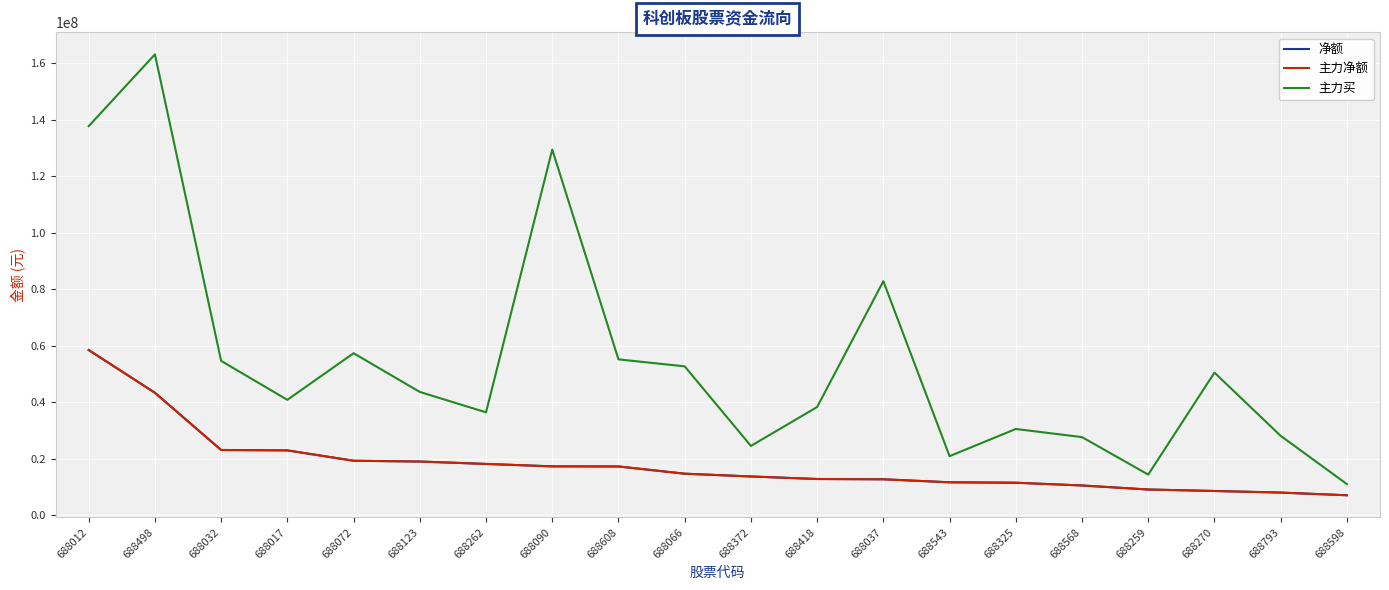

Is this an area chart (filled region under the line)?

No